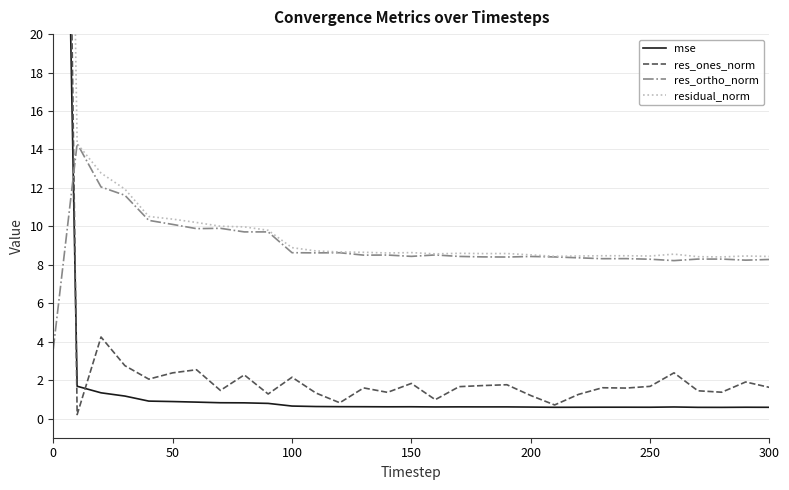

What are all the series names shown in the legend?

mse, res_ones_norm, res_ortho_norm, residual_norm